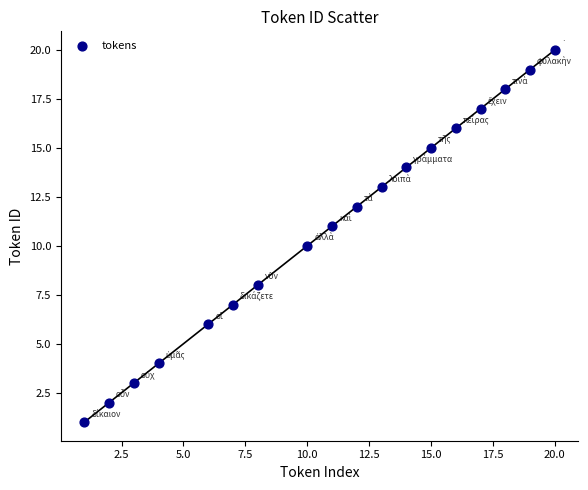

What is the range of X values (max minus min)?

19